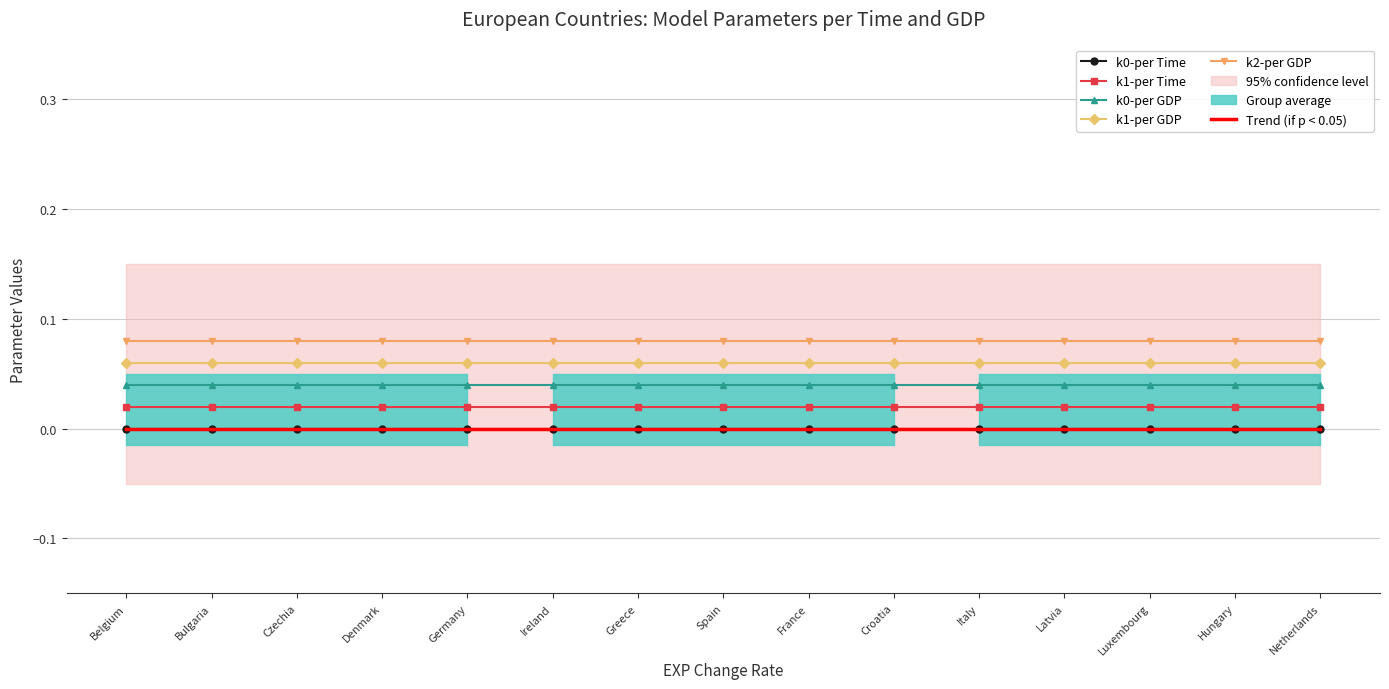

Reading left to right, transcribe all the data shown in this chart.

k0-per Time: Belgium=0.0	Bulgaria=0.0	Czechia=0.0	Denmark=0.0	Germany=0.0	Ireland=0.0	Greece=0.0	Spain=0.0	France=0.0	Croatia=0.0	Italy=0.0	Latvia=0.0	Luxembourg=0.0	Hungary=0.0	Netherlands=0.0
k1-per Time: Belgium=0.0	Bulgaria=0.0	Czechia=0.0	Denmark=0.0	Germany=0.0	Ireland=0.0	Greece=0.0	Spain=0.0	France=0.0	Croatia=0.0	Italy=0.0	Latvia=0.0	Luxembourg=0.0	Hungary=0.0	Netherlands=0.0
k0-per GDP: Belgium=0.0	Bulgaria=0.0	Czechia=0.0	Denmark=0.0	Germany=0.0	Ireland=0.0	Greece=0.0	Spain=0.0	France=0.0	Croatia=0.0	Italy=0.0	Latvia=0.0	Luxembourg=0.0	Hungary=0.0	Netherlands=0.0
k1-per GDP: Belgium=0.1	Bulgaria=0.1	Czechia=0.1	Denmark=0.1	Germany=0.1	Ireland=0.1	Greece=0.1	Spain=0.1	France=0.1	Croatia=0.1	Italy=0.1	Latvia=0.1	Luxembourg=0.1	Hungary=0.1	Netherlands=0.1
k2-per GDP: Belgium=0.1	Bulgaria=0.1	Czechia=0.1	Denmark=0.1	Germany=0.1	Ireland=0.1	Greece=0.1	Spain=0.1	France=0.1	Croatia=0.1	Italy=0.1	Latvia=0.1	Luxembourg=0.1	Hungary=0.1	Netherlands=0.1
Trend (if p < 0.05): Belgium=0.0	Bulgaria=0.0	Czechia=0.0	Denmark=0.0	Germany=0.0	Ireland=0.0	Greece=0.0	Spain=0.0	France=0.0	Croatia=0.0	Italy=0.0	Latvia=0.0	Luxembourg=0.0	Hungary=0.0	Netherlands=0.0